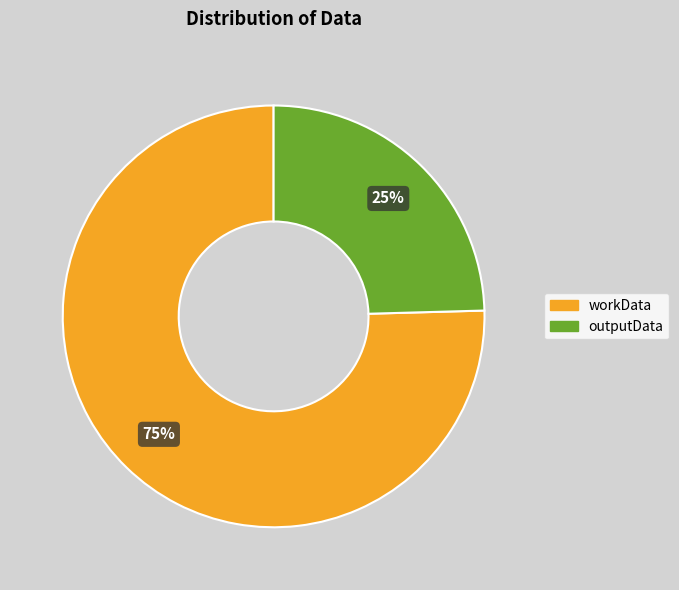

Rank the categories by value from lowest to highest.

outputData, workData